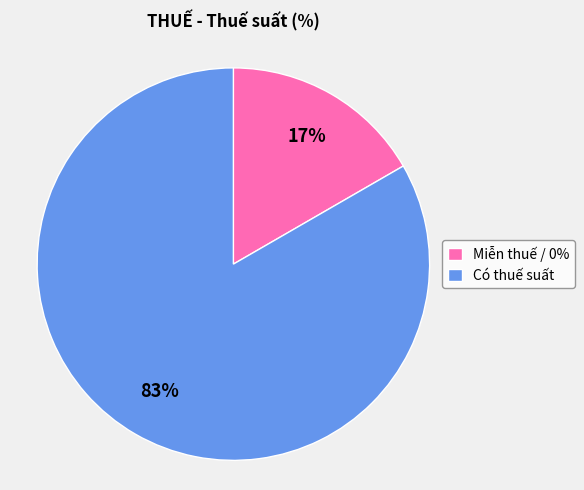

To the nearest percent, what is the average slice percentage?

50%